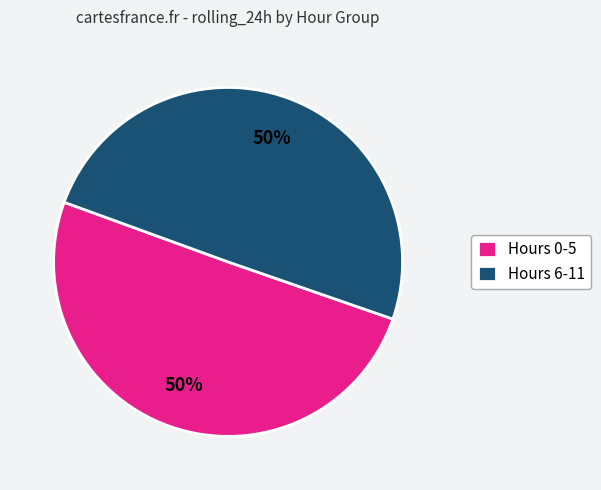

Is the sum of Hours 6-11 and Hours 0-5 greater than half?

Yes